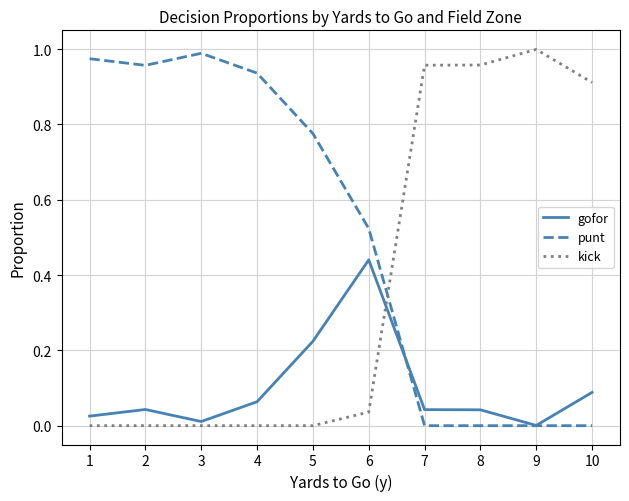

The kick series shows 0.3 at 9. True or false?

False